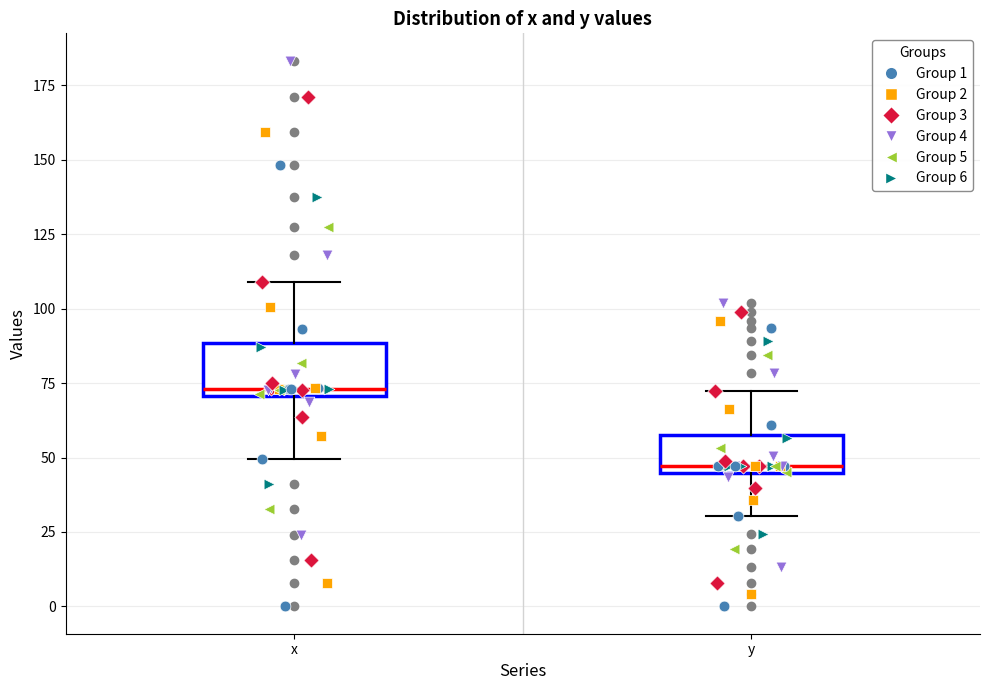

Which box has the highest median line?

x